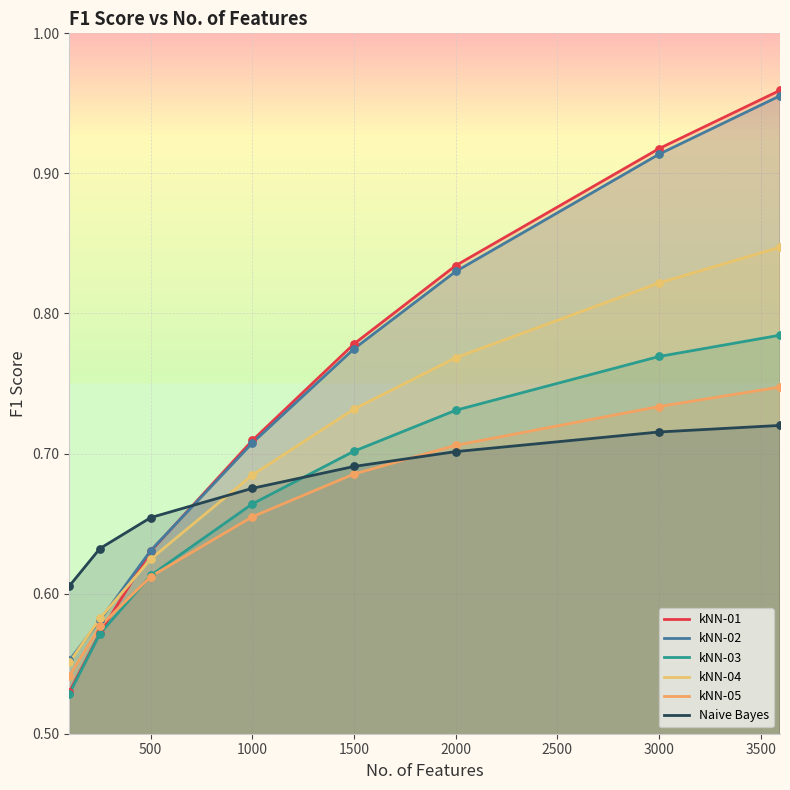

What is the total value across all series at 2000?

4.6